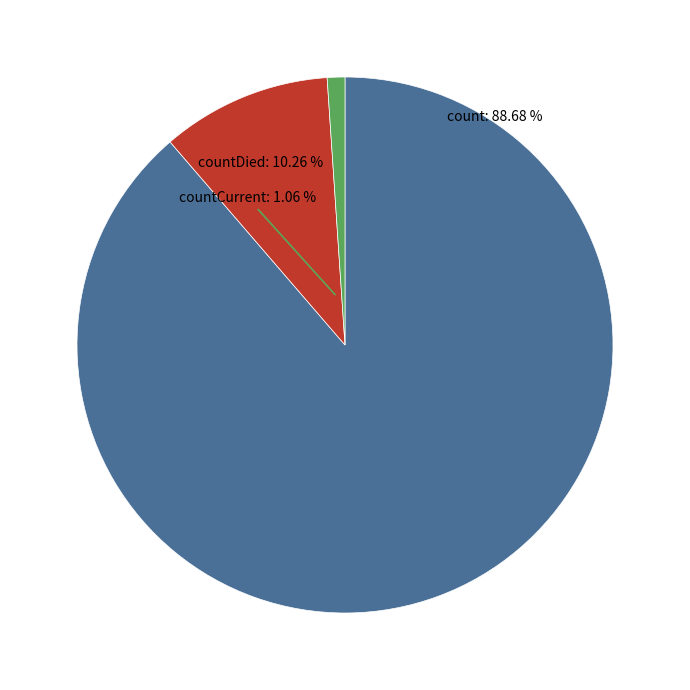

How many segments does this pie chart have?

3